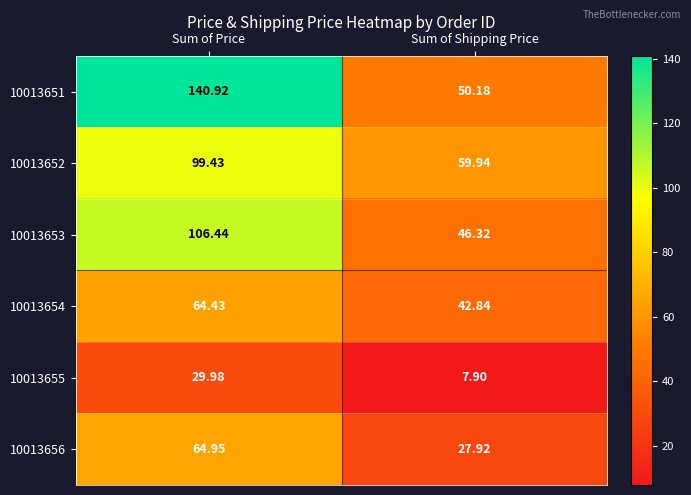

Where is 10013656 nearest to the value 46?

Sum of Shipping Price